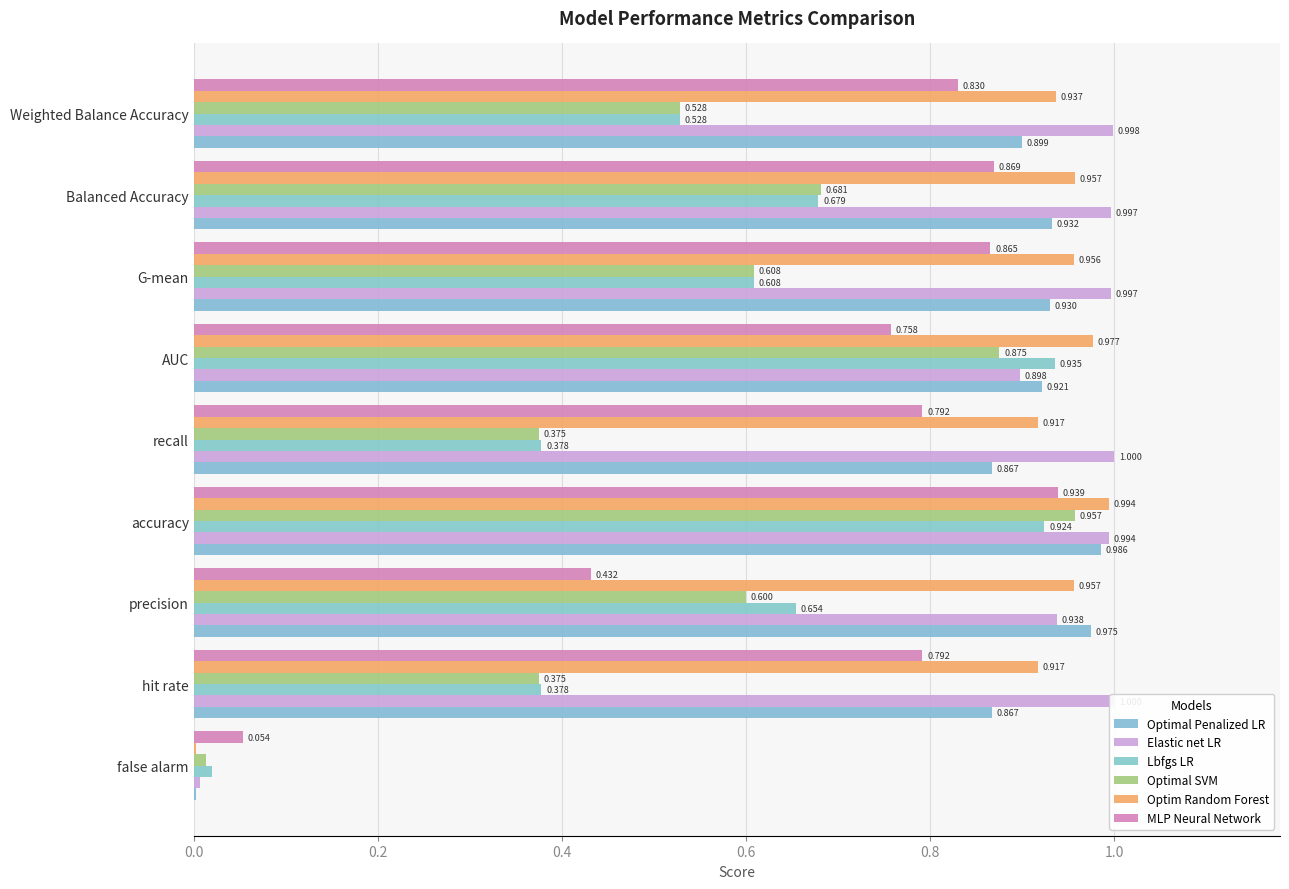

What are all the series names shown in the legend?

Optimal Penalized LR, Elastic net LR, Lbfgs LR, Optimal SVM, Optim Random Forest, MLP Neural Network